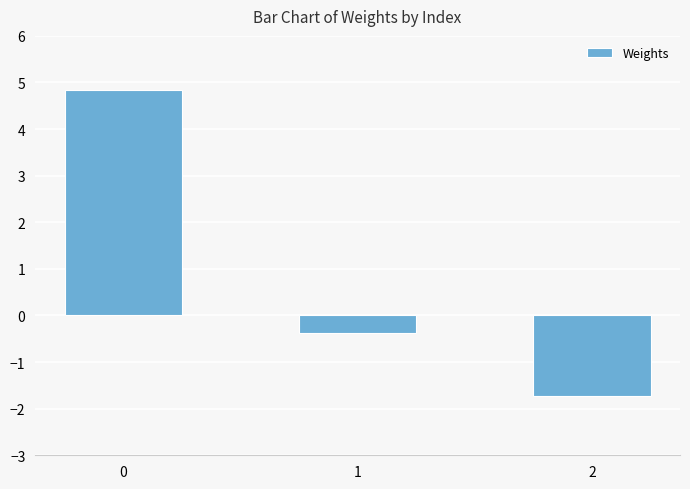

List the labels in order of value, smallest first.

2, 1, 0